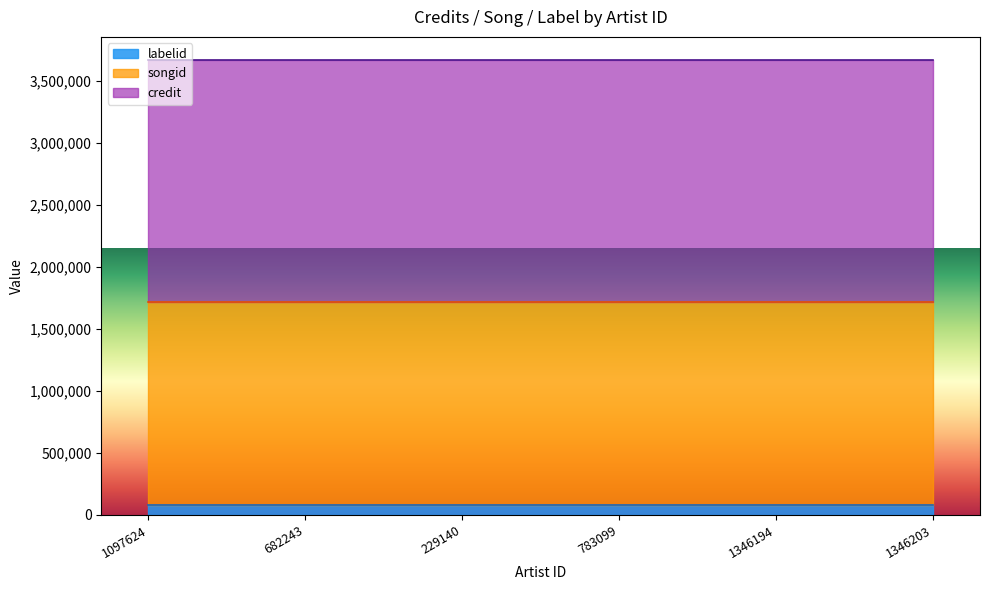

What is the label of the 6th point from the left?

1346203